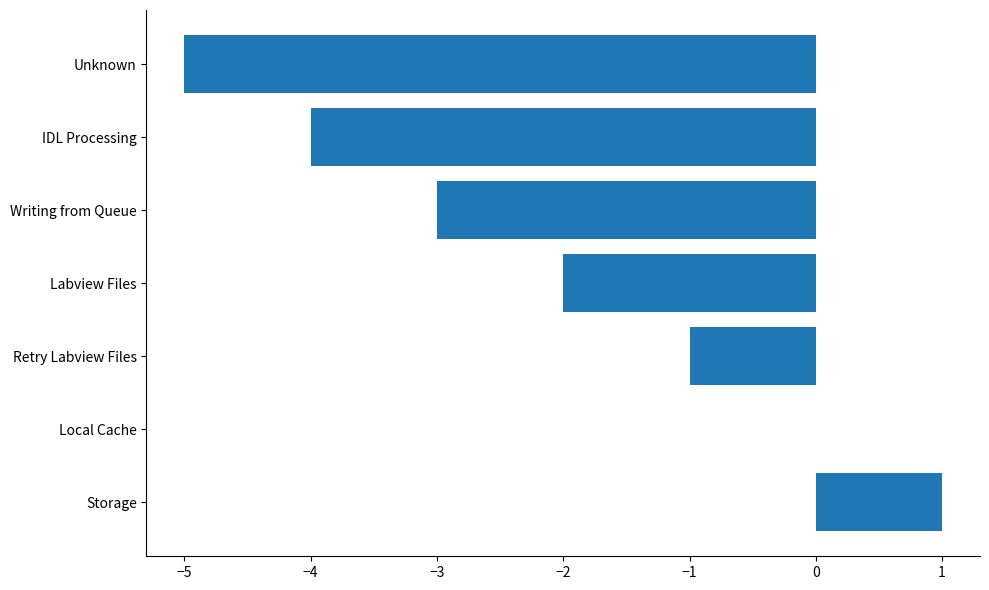

Is it true that the value at IDL Processing is -4?

True